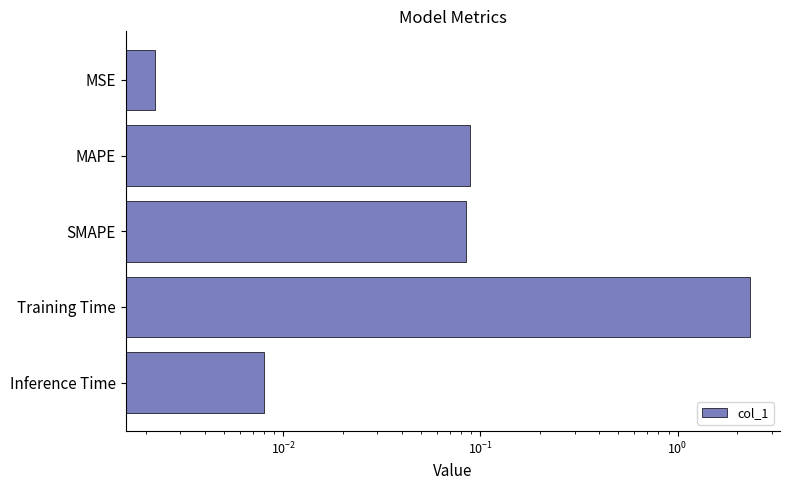

Between Training Time and SMAPE, which is larger?

Training Time